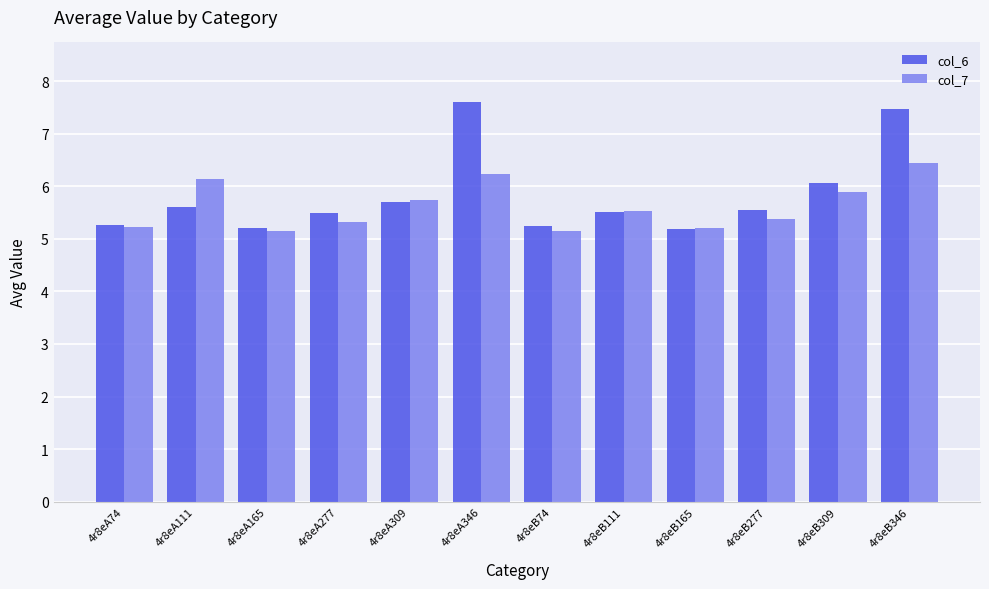

List the series in order of their overall mean, lowest first.

col_7, col_6